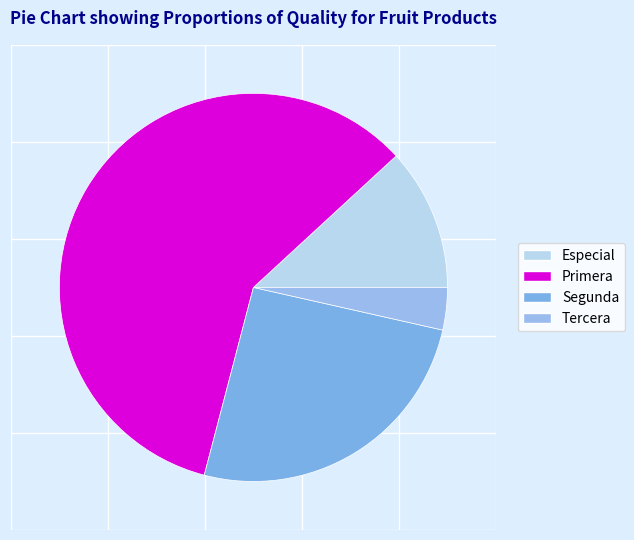

How many slices are in this pie chart?

4